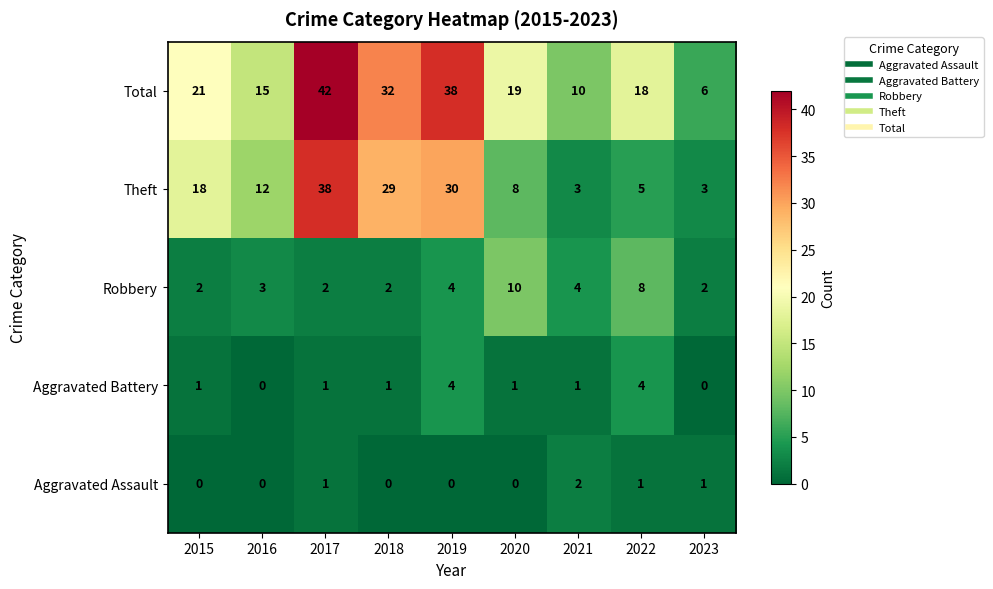

True or false: Aggravated Assault has a value of 1 at 2023.

True